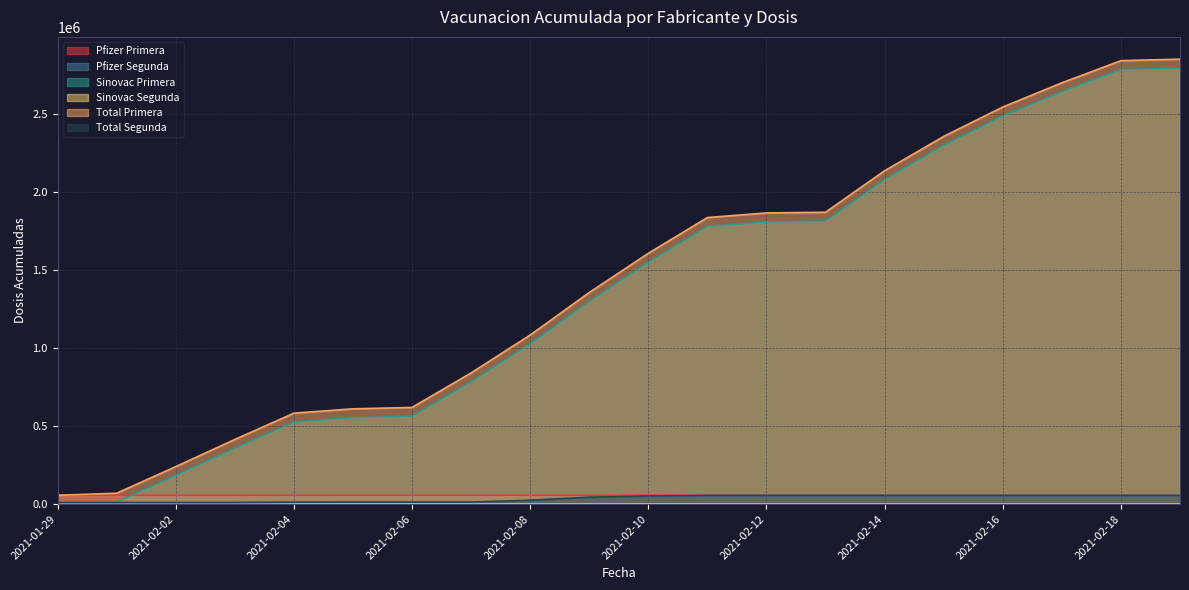

Which series has the largest range (max minus min)?

Total Primera